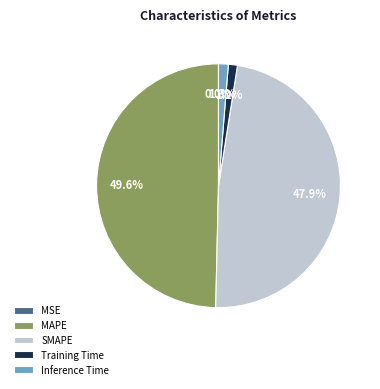

What is the largest slice in the pie chart?

MAPE